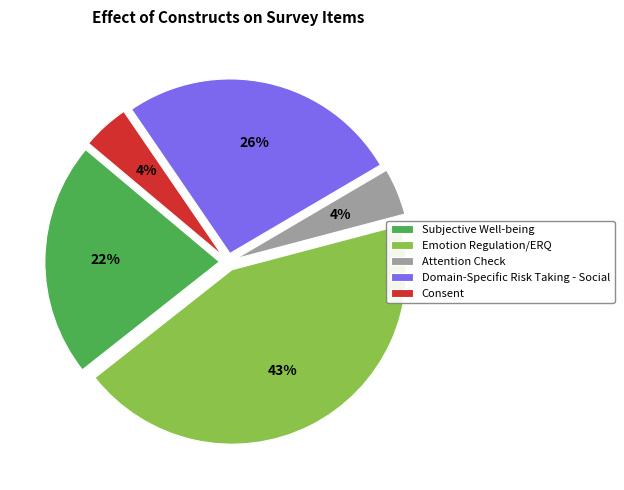

How many segments does this pie chart have?

5